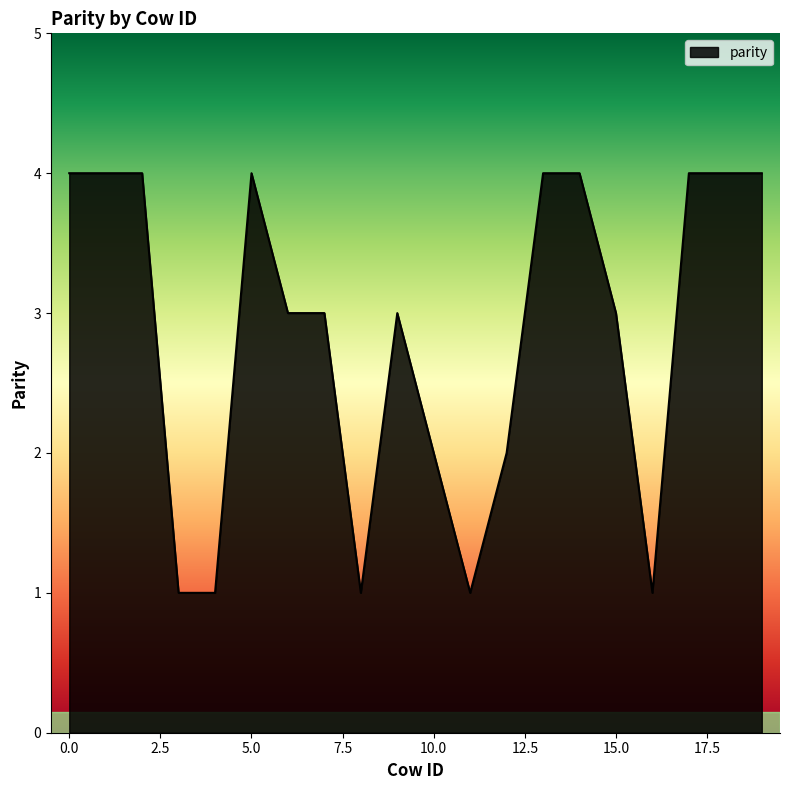

What is the maximum value shown in the chart?

4